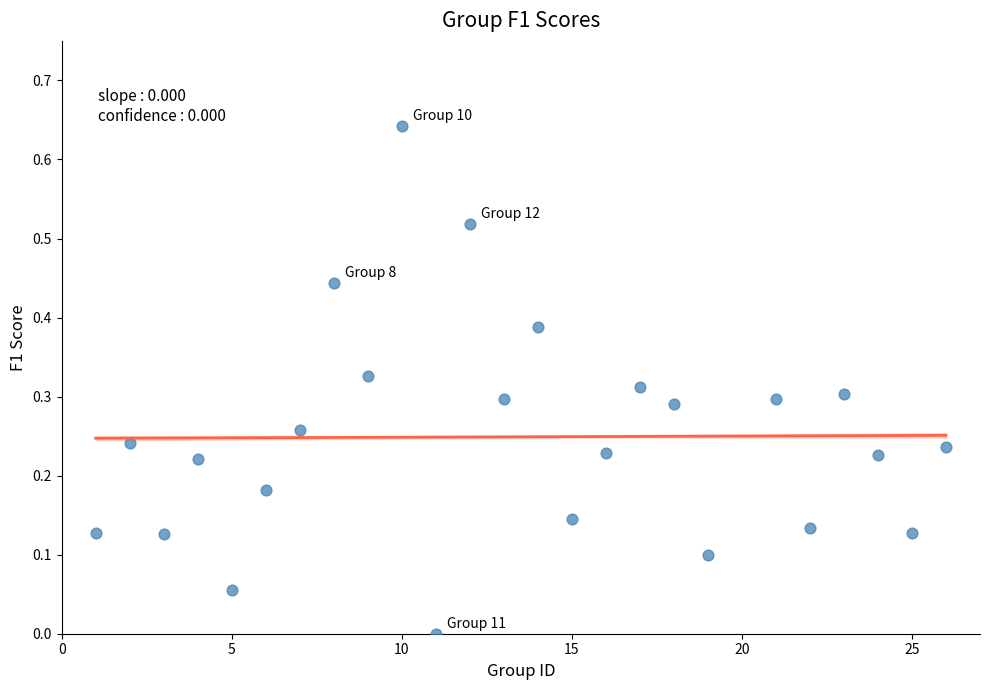

What is the range of X values (max minus min)?

25.0